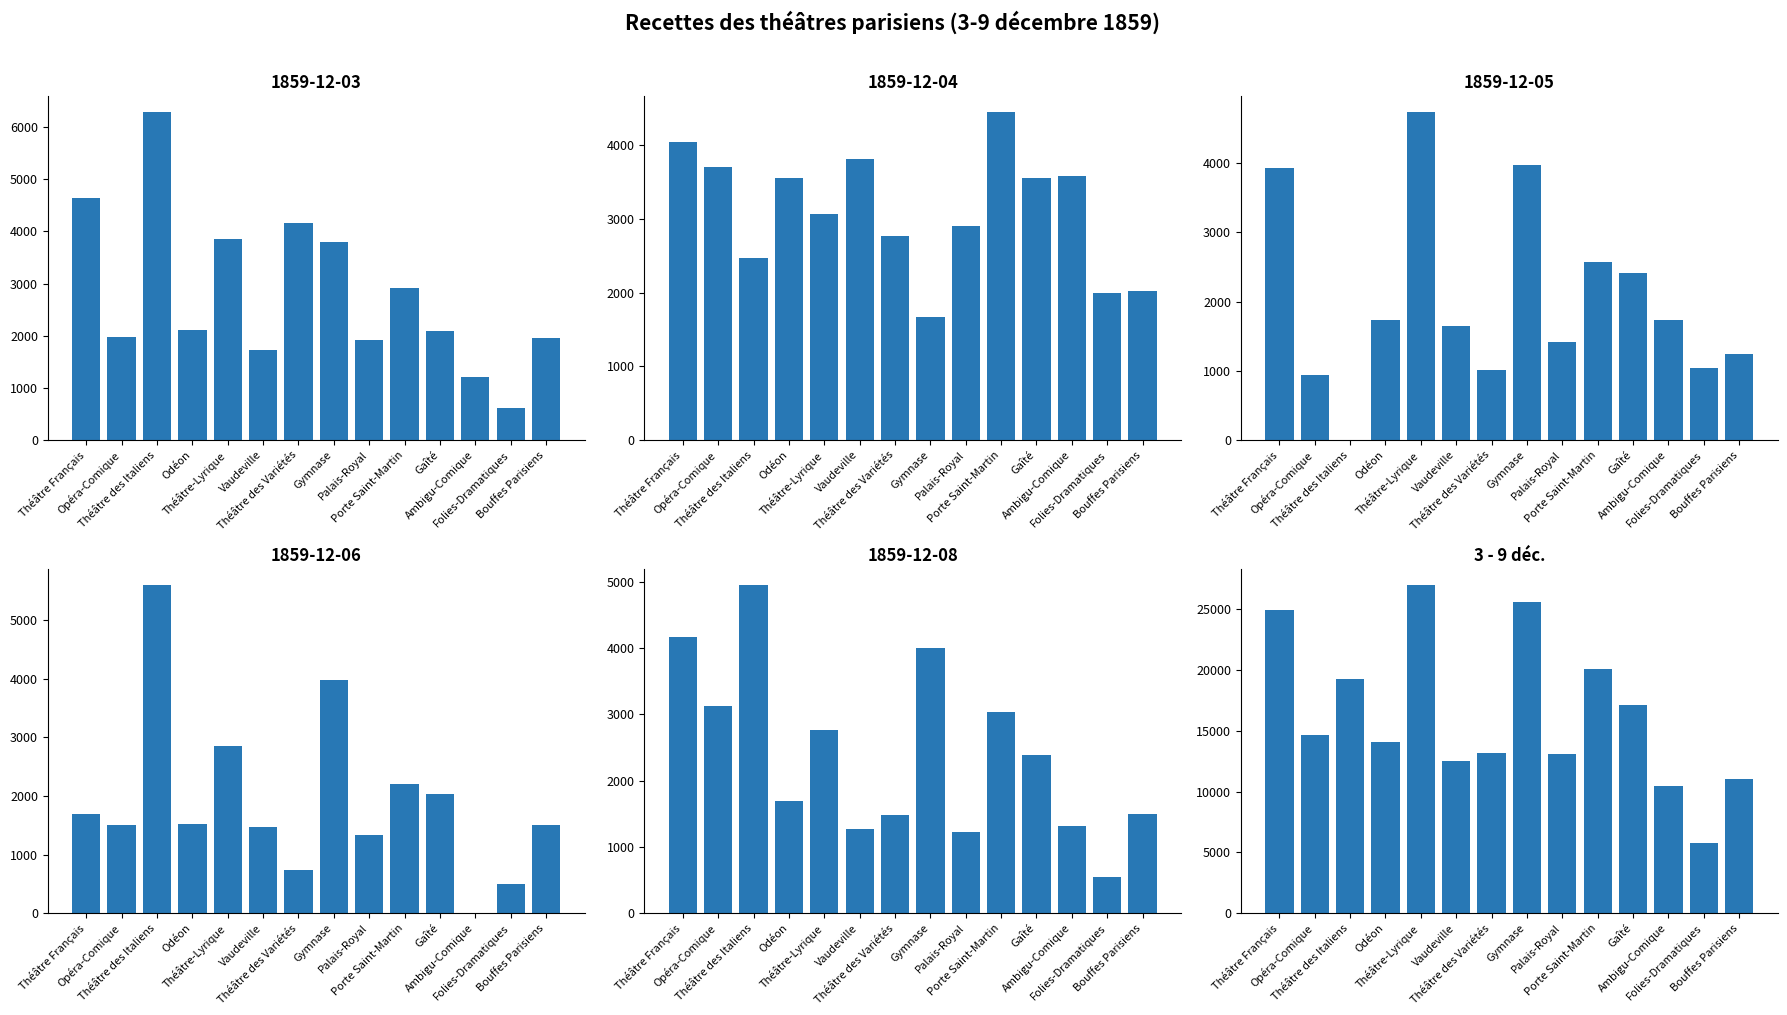

Approximately how many times larger is the value at Ambigu-Comique compared to Palais-Royal?

0.8